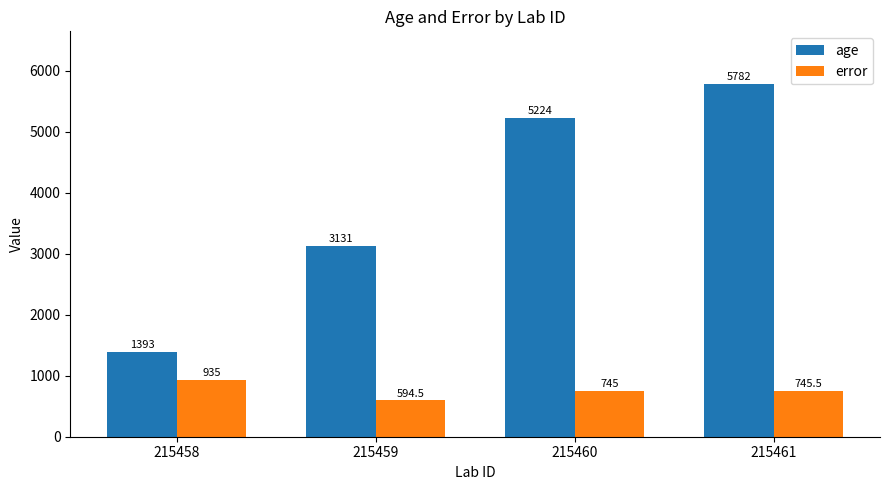

What is the average value of the error series?

755.0